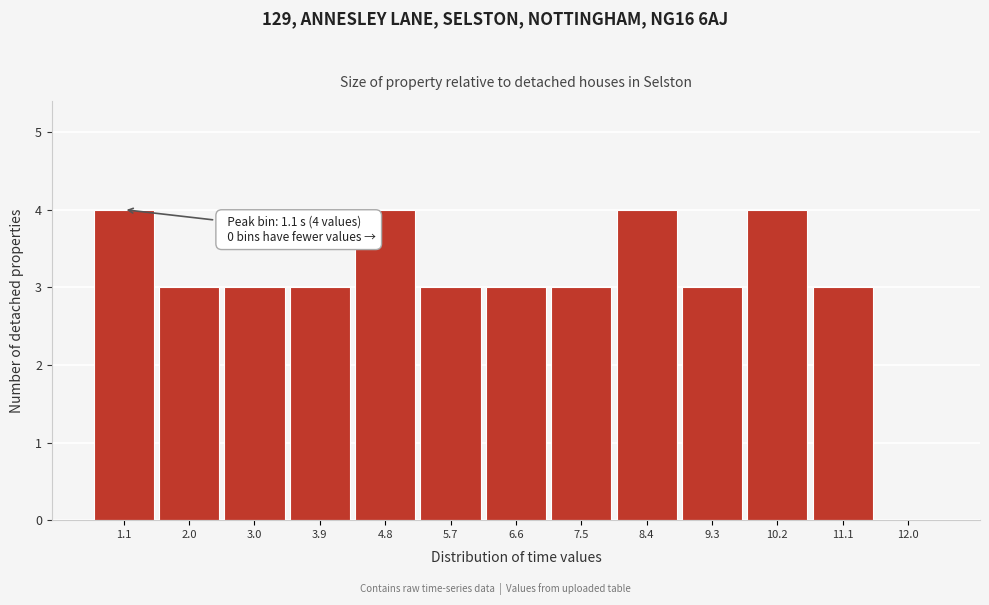

Reading right to left, what are all the values shown in this chart?

12.0=0	11.1=3	10.2=4	9.3=3	8.4=4	7.5=3	6.6=3	5.7=3	4.8=4	3.9=3	3.0=3	2.0=3	1.1=4